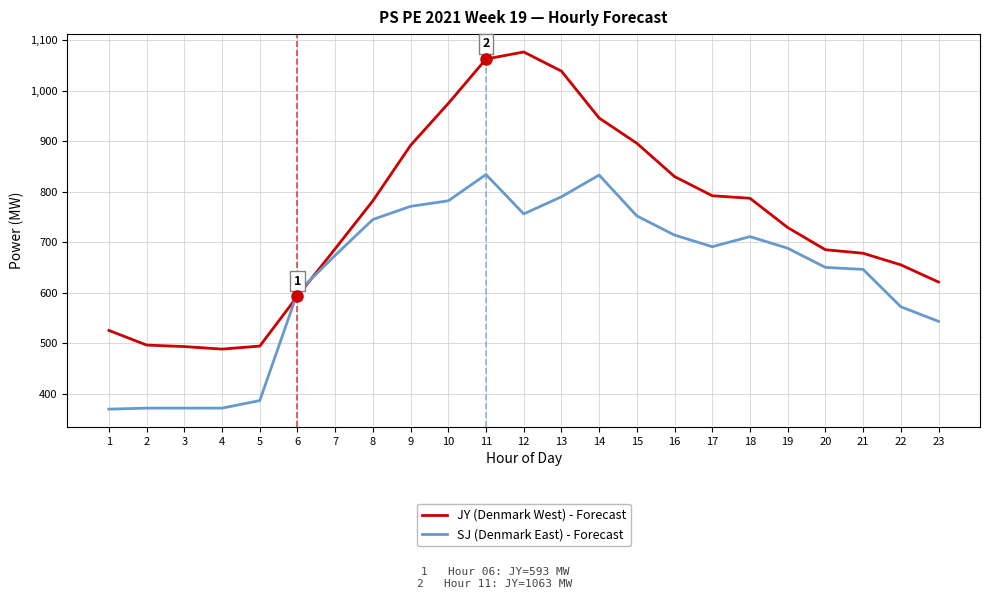

True or false: SJ (Denmark East) - Forecast has a value of 479 at 9.

False